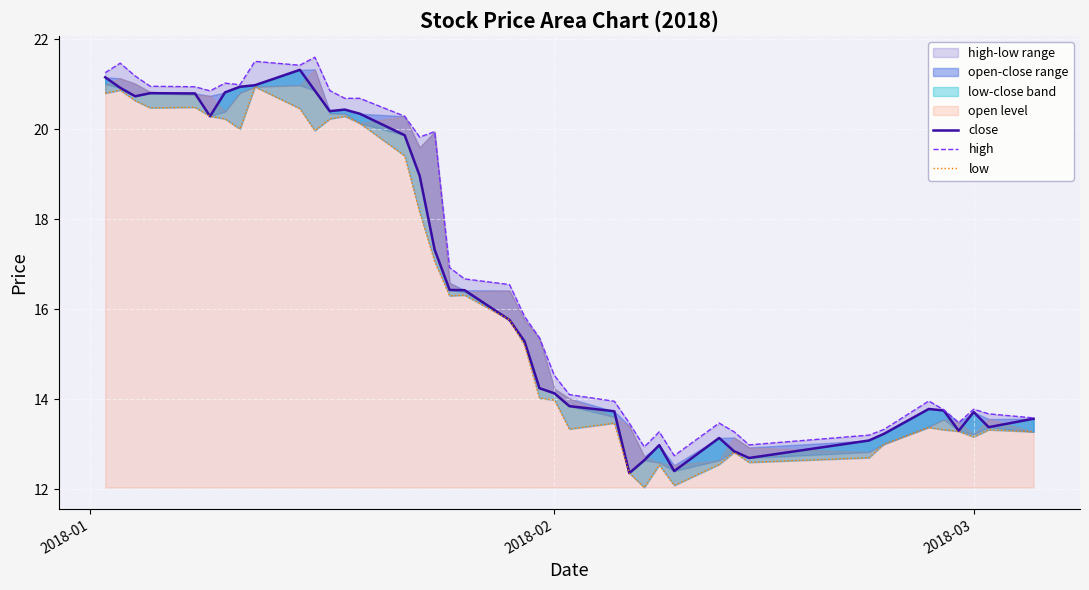

What is the difference between the maximum and minimum values in the low series?

8.9